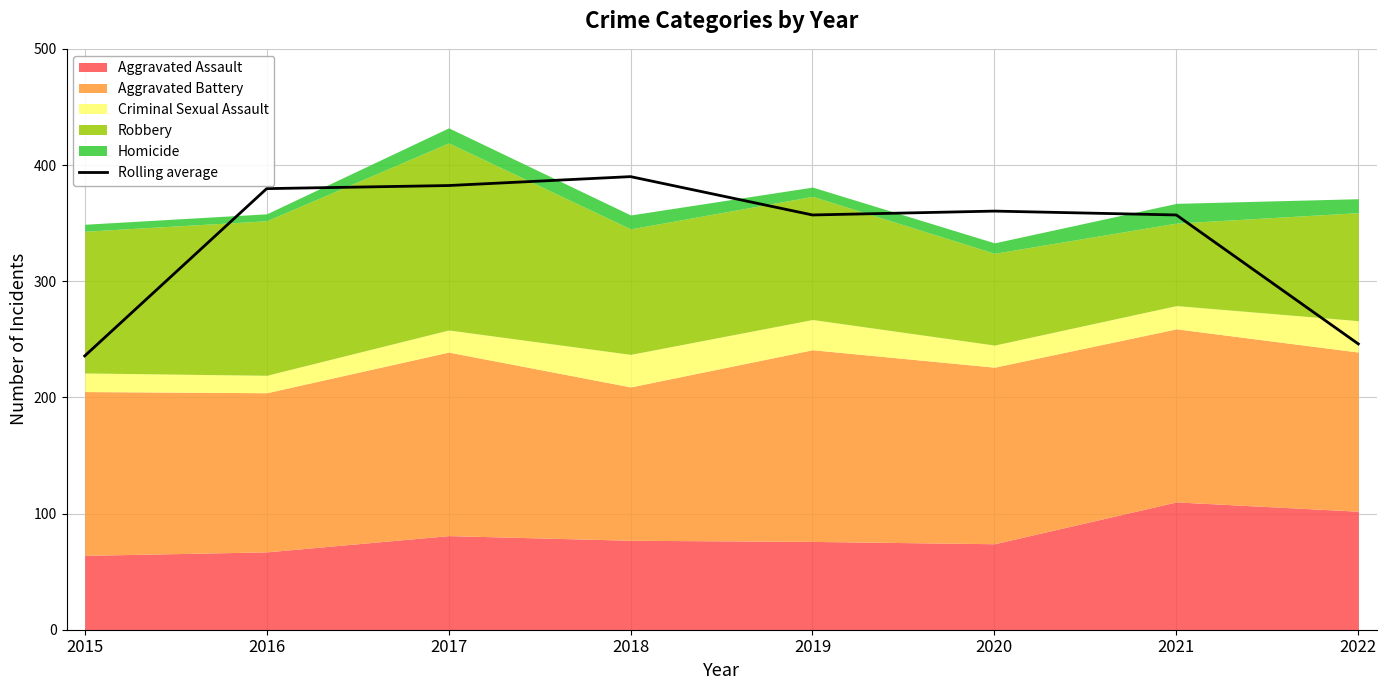

Between 2016 and 2015, which is larger?

2016